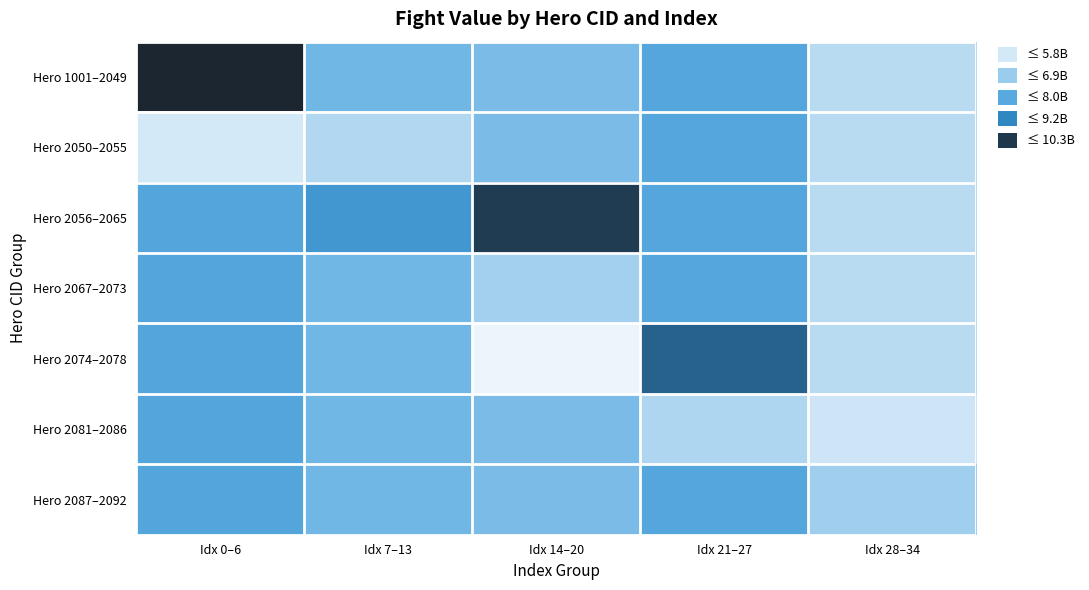

Reading right to left, extract all data points from this chart.

Hero 1001–2049: Idx 28–34=5816007526.4	Idx 21–27=7704841088.0	Idx 14–20=6952896853.3	Idx 7–13=7099505024.0	Idx 0–6=10282137804.8
Hero 2050–2055: Idx 28–34=5816007526.4	Idx 21–27=7704841088.0	Idx 14–20=6952896853.3	Idx 7–13=5966358784.0	Idx 0–6=5182438784.0
Hero 2056–2065: Idx 28–34=5816007526.4	Idx 21–27=7704841088.0	Idx 14–20=9939093504.0	Idx 7–13=8232651264.0	Idx 0–6=7732288294.4
Hero 2067–2073: Idx 28–34=5816007526.4	Idx 21–27=7704841088.0	Idx 14–20=6271780864.0	Idx 7–13=7099505024.0	Idx 0–6=7732288294.4
Hero 2074–2078: Idx 28–34=5816007526.4	Idx 21–27=9386885376.0	Idx 14–20=4647816192.0	Idx 7–13=7099505024.0	Idx 0–6=7732288294.4
Hero 2081–2086: Idx 28–34=5332755200.0	Idx 21–27=6022796800.0	Idx 14–20=6952896853.3	Idx 7–13=7099505024.0	Idx 0–6=7732288294.4
Hero 2087–2092: Idx 28–34=6299259852.8	Idx 21–27=7704841088.0	Idx 14–20=6952896853.3	Idx 7–13=7099505024.0	Idx 0–6=7732288294.4